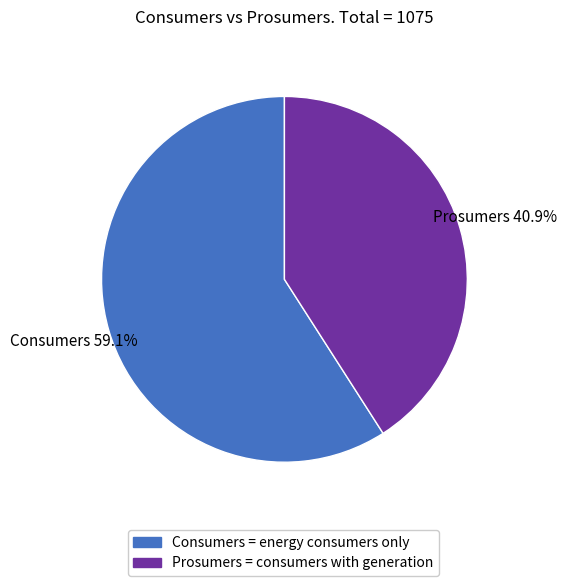

Does any single category account for the majority?

Yes